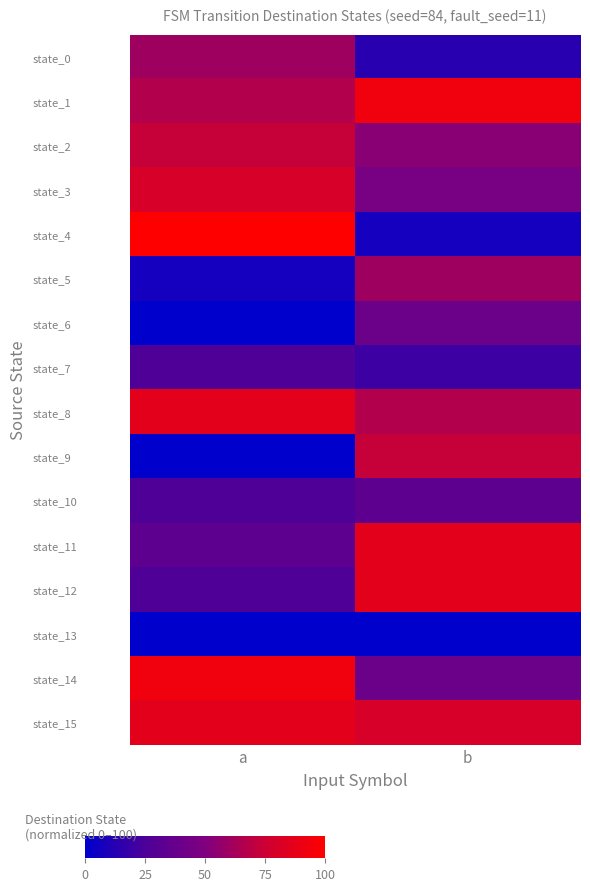

At b, list the series in order from largest to smallest.

state_1, state_11, state_12, state_15, state_9, state_8, state_5, state_2, state_3, state_6, state_14, state_10, state_7, state_0, state_4, state_13